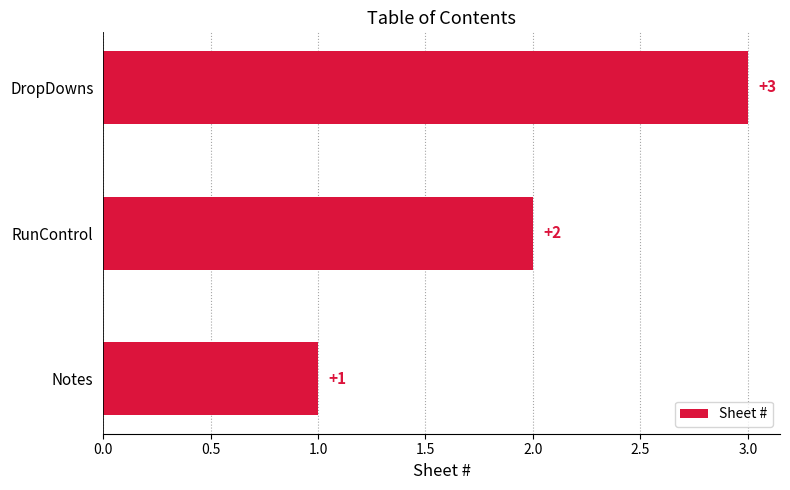

How many values are below 2?

1